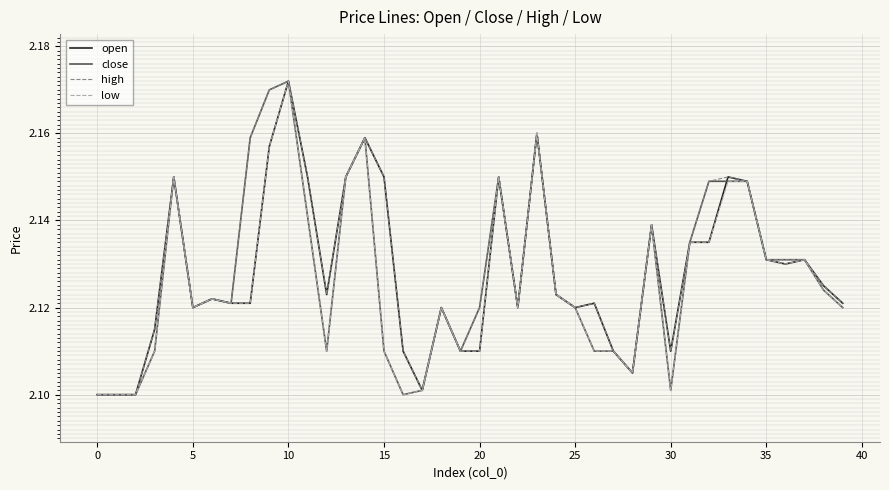

At which category is the sum across all series the highest?

10